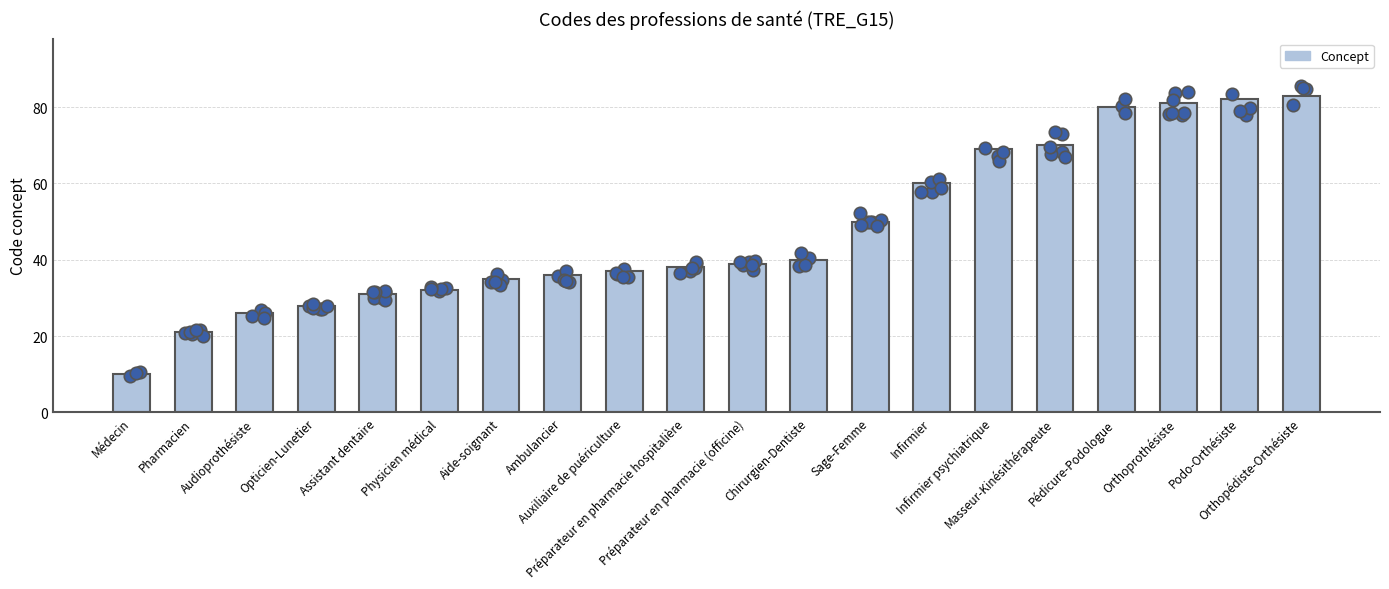

Between Pédicure-Podologue and Infirmier psychiatrique, which is larger?

Pédicure-Podologue